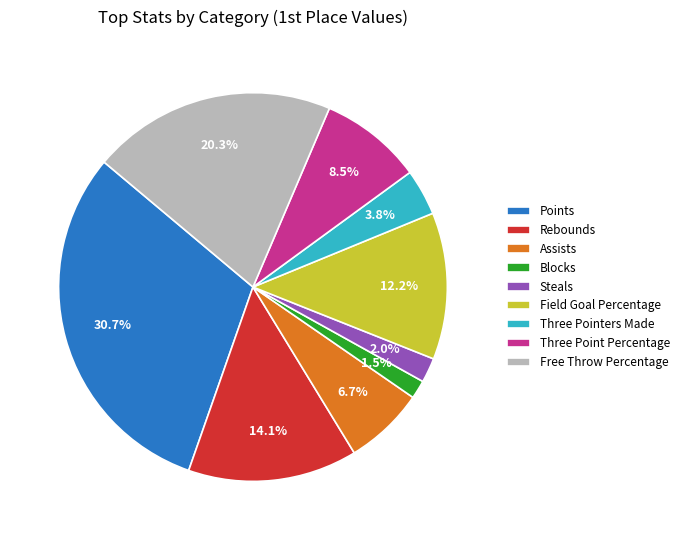

Between Assists and Three Point Percentage, which is larger?

Three Point Percentage